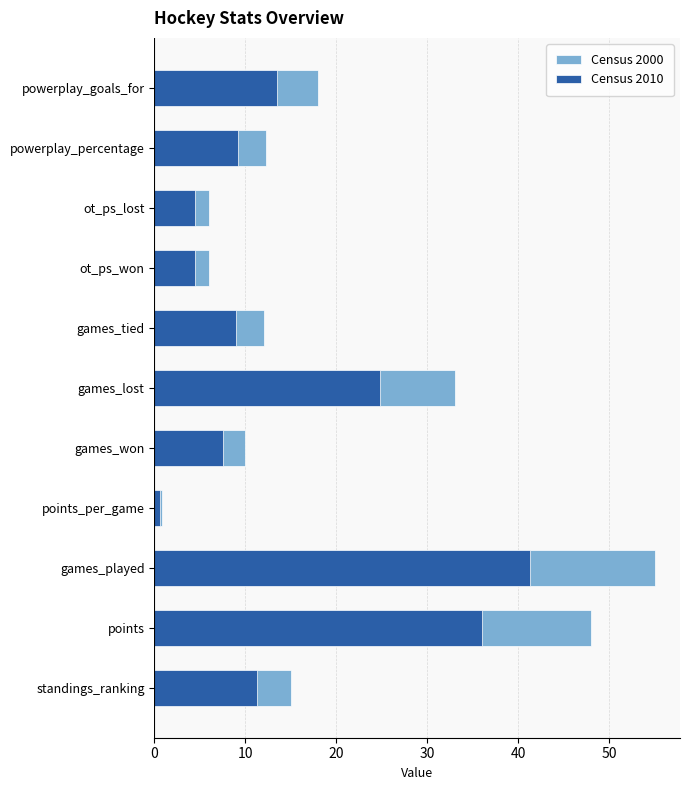

What is the lowest value of the Census 2000 series?

0.9